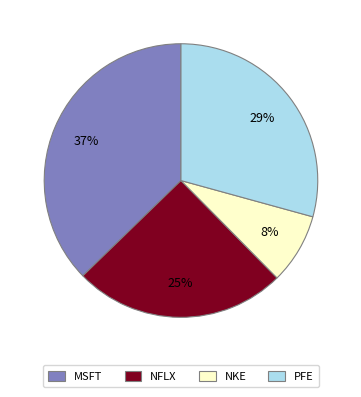

Do NKE and MSFT together represent more than half of the pie?

No